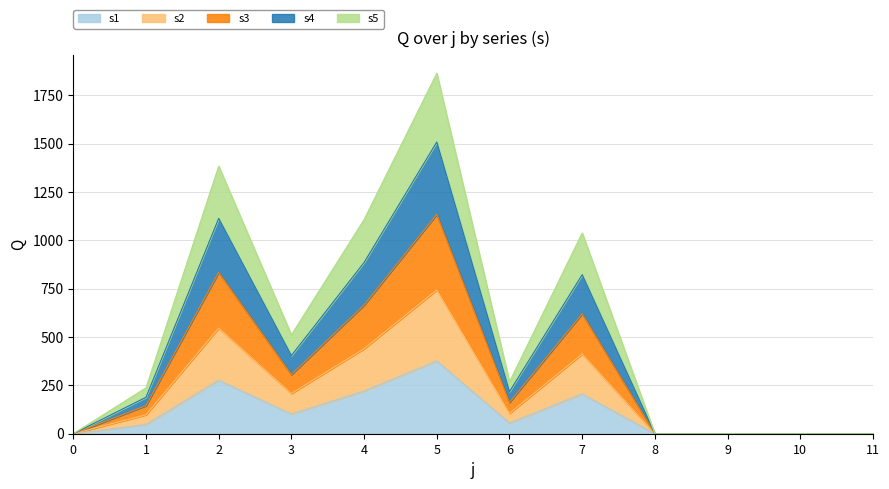

What is the highest value of the s1 series?

376.4